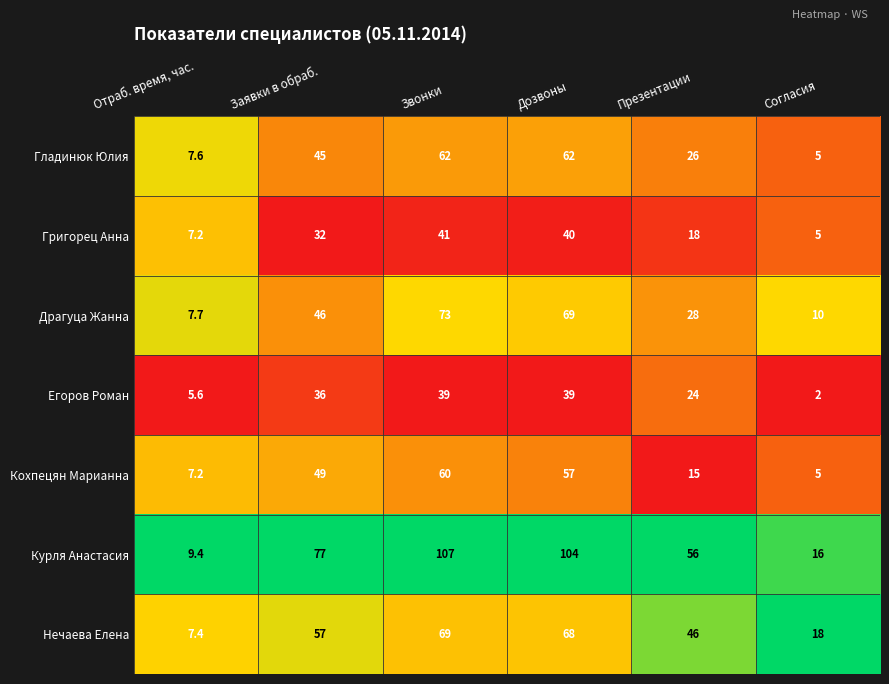

What is the difference between the second highest and minimum values in the Егоров Роман series?

37.0